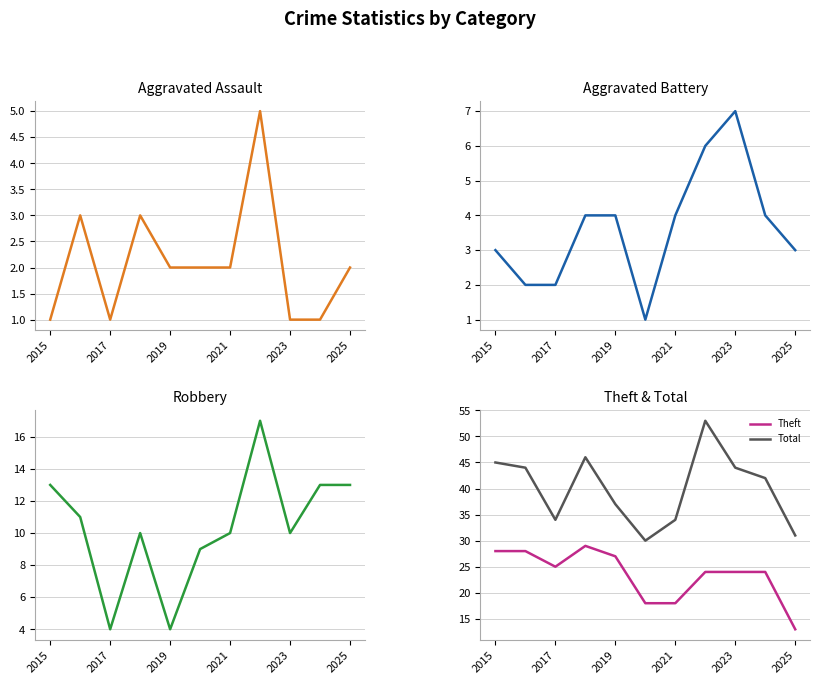

True or false: Total and Theft cross at least once.

False